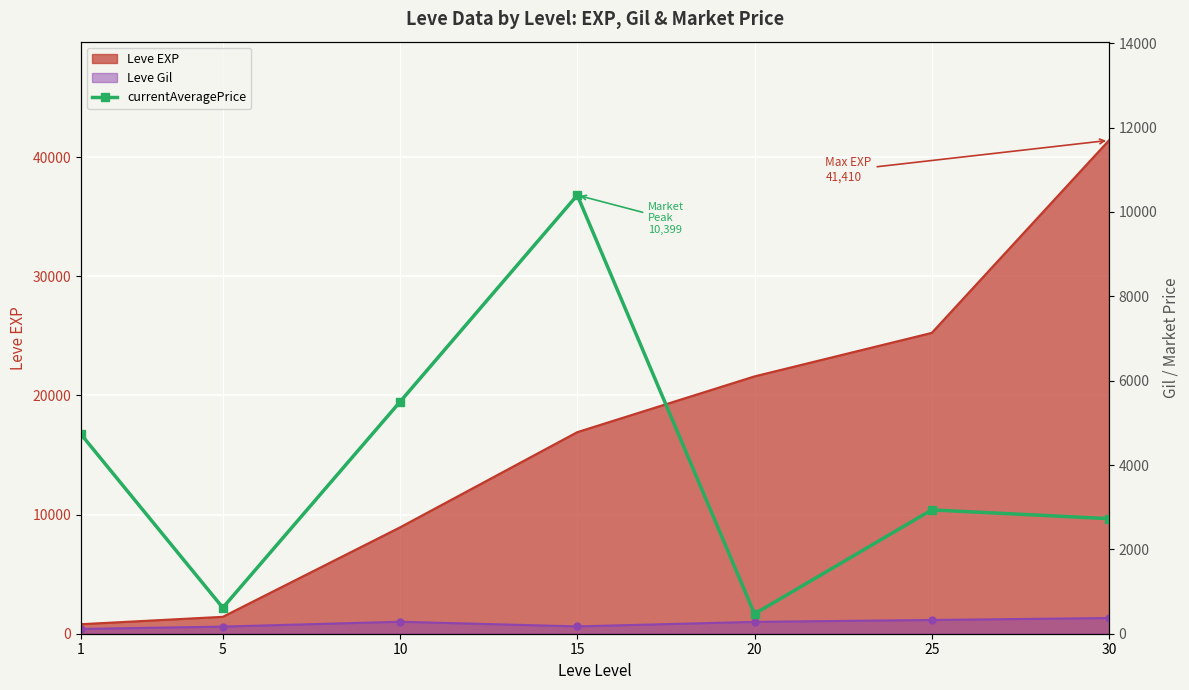

Reading left to right, list all the values displayed in this chart.

4728.0	616.7	5499.7	10399.2	470.8	2936.2	2728.6